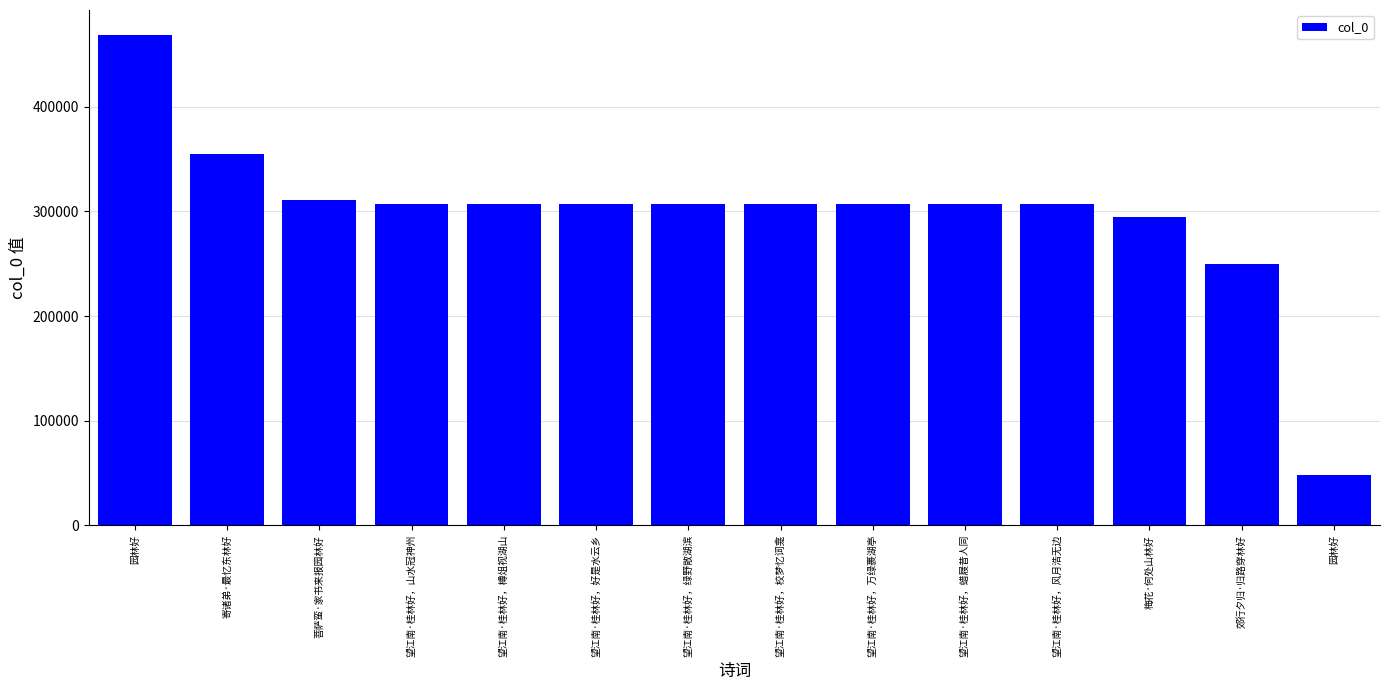

List the labels in order of value, smallest first.

园林好, 郊行夕归·归路穿林好, 梅花·何处山林好, 望江南·桂林好，风月浩无边, 望江南·桂林好，蜡屐昔人同, 望江南·桂林好，万绿裹湖亭, 望江南·桂林好，校梦忆词龛, 望江南·桂林好，绿野敞湖滨, 望江南·桂林好，好是水云乡, 望江南·桂林好，樽俎视湖山, 望江南·桂林好，山水冠神州, 菩萨蛮·家书来报园林好, 寄诸弟·最忆东林好, 园林好